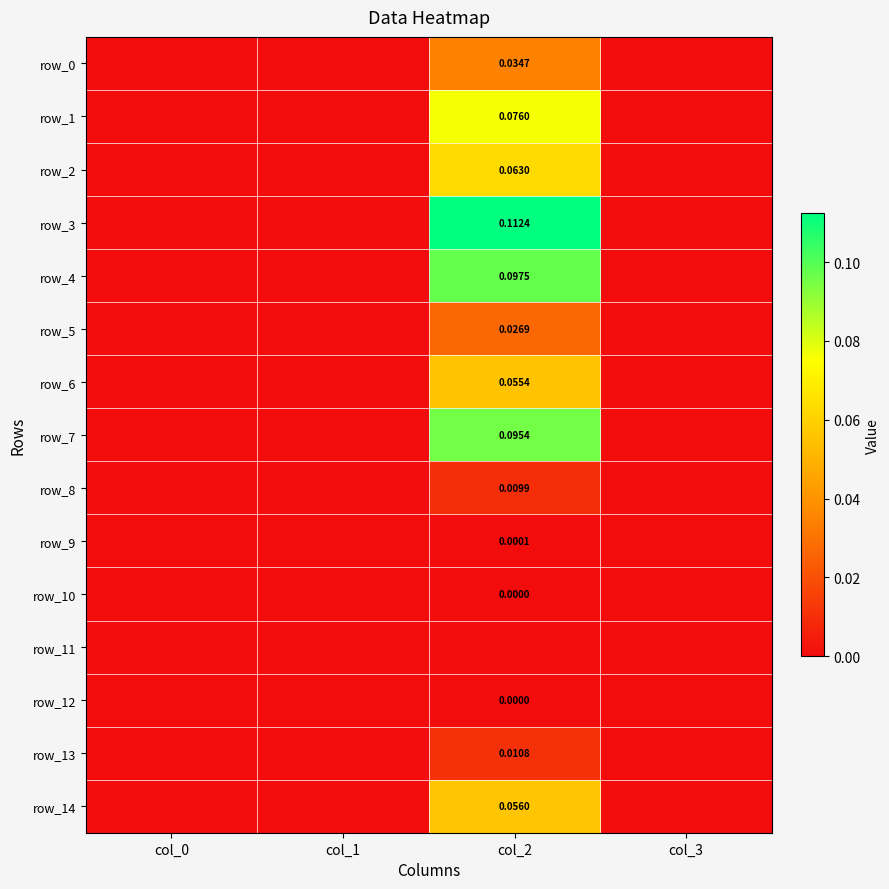

Reading left to right, list all the values displayed in this chart.

row_0: col_0=0.0	col_1=0.0	col_2=0.0	col_3=0.0
row_1: col_0=0.0	col_1=0.0	col_2=0.1	col_3=0.0
row_2: col_0=0.0	col_1=0.0	col_2=0.1	col_3=0.0
row_3: col_0=0.0	col_1=0.0	col_2=0.1	col_3=0.0
row_4: col_0=0.0	col_1=0.0	col_2=0.1	col_3=0.0
row_5: col_0=0.0	col_1=0.0	col_2=0.0	col_3=0.0
row_6: col_0=0.0	col_1=0.0	col_2=0.1	col_3=0.0
row_7: col_0=0.0	col_1=0.0	col_2=0.1	col_3=0.0
row_8: col_0=0.0	col_1=0.0	col_2=0.0	col_3=0.0
row_9: col_0=0.0	col_1=0.0	col_2=0.0	col_3=0.0
row_10: col_0=0.0	col_1=0.0	col_2=0.0	col_3=0.0
row_11: col_0=0.0	col_1=0.0	col_2=0.0	col_3=0.0
row_12: col_0=0.0	col_1=0.0	col_2=0.0	col_3=0.0
row_13: col_0=0.0	col_1=0.0	col_2=0.0	col_3=0.0
row_14: col_0=0.0	col_1=0.0	col_2=0.1	col_3=0.0